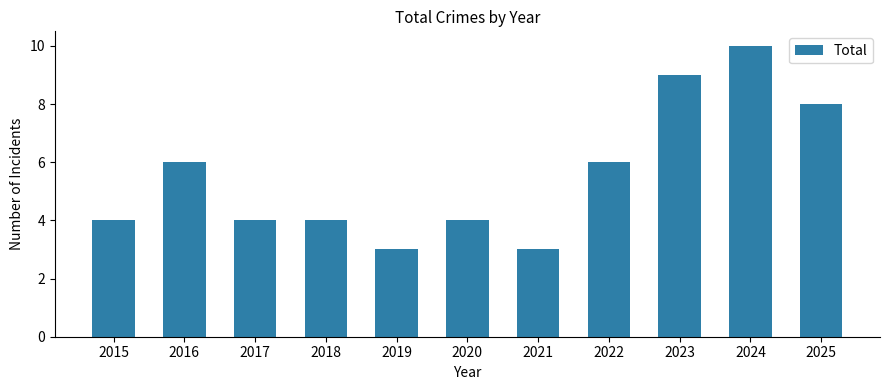

What is the maximum value shown in the chart?

10